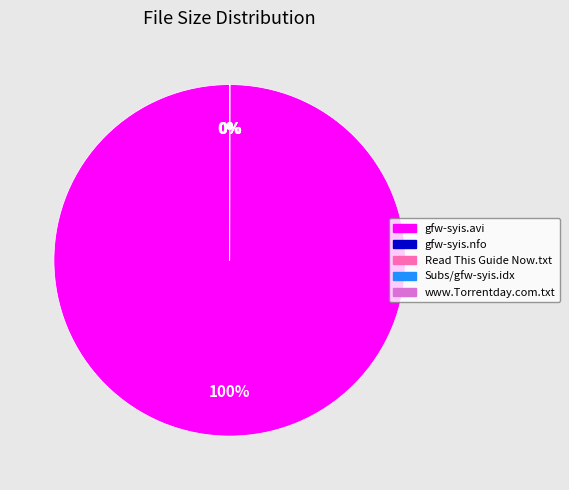

To the nearest percent, what percentage of the pie is gfw-syis.avi?

100%